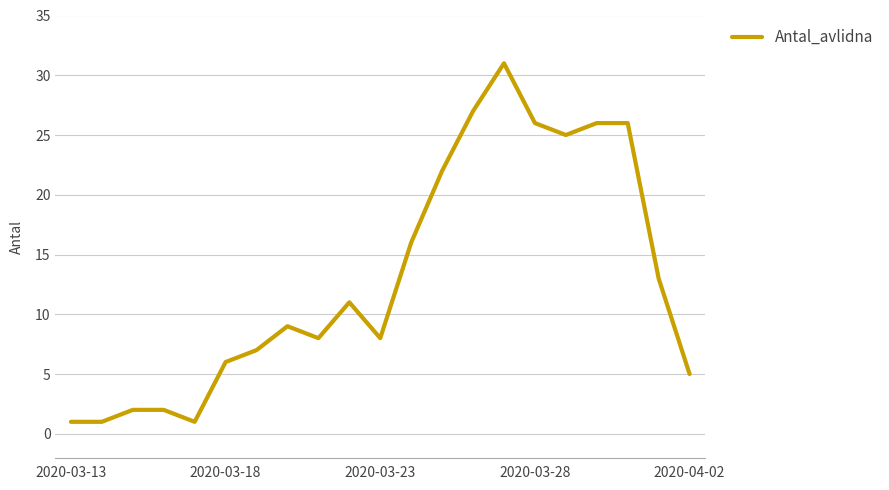

Does the chart display data point markers on the line(s)?

No